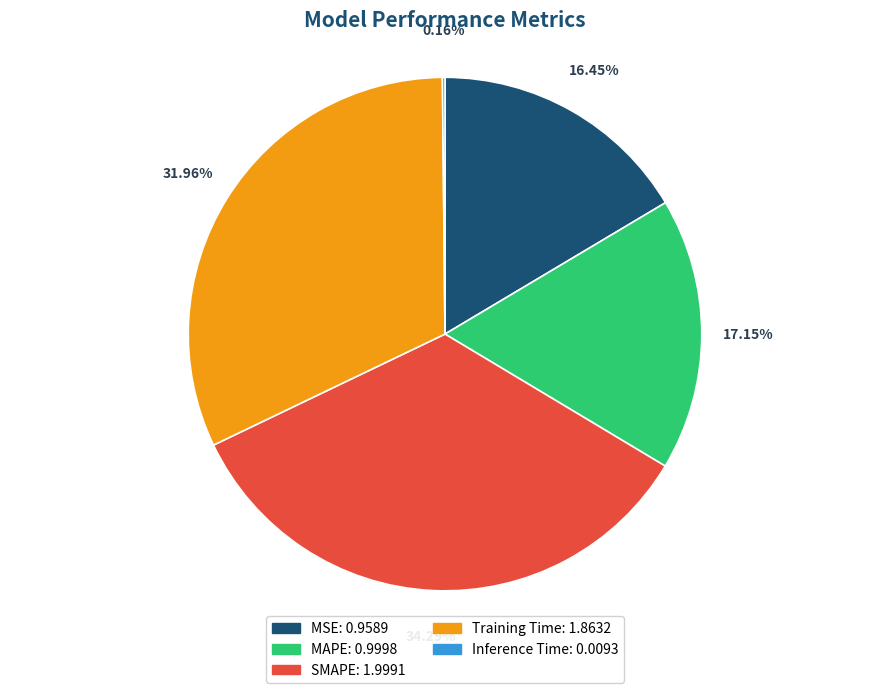

Combined, do Training Time and MAPE account for over 50%?

No